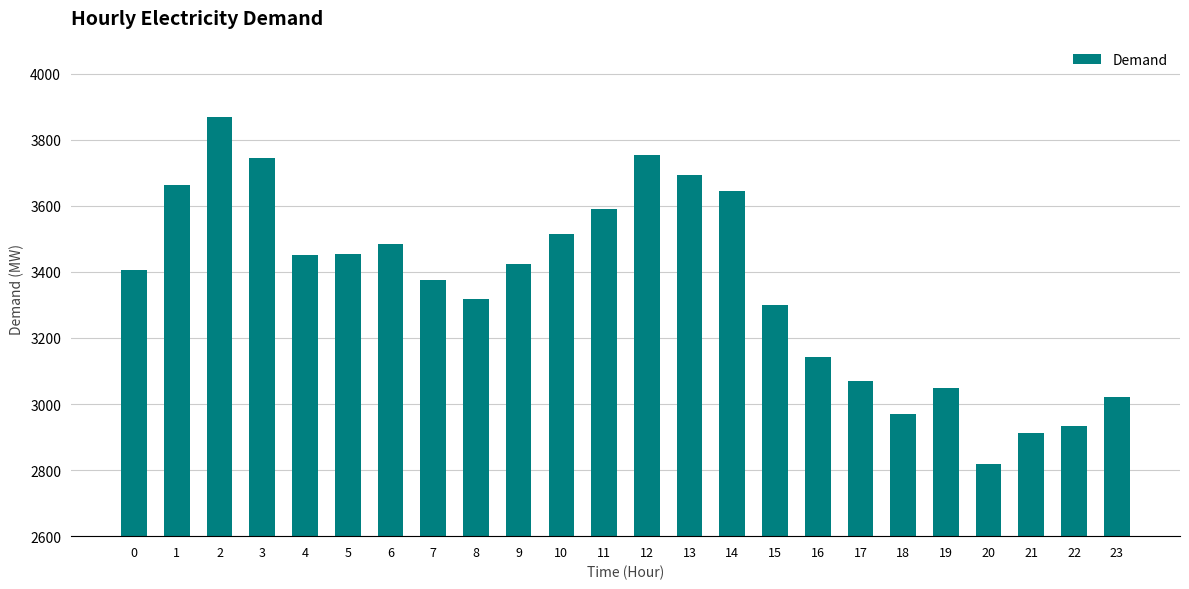

What is the change in value from 15 to 20?

-483